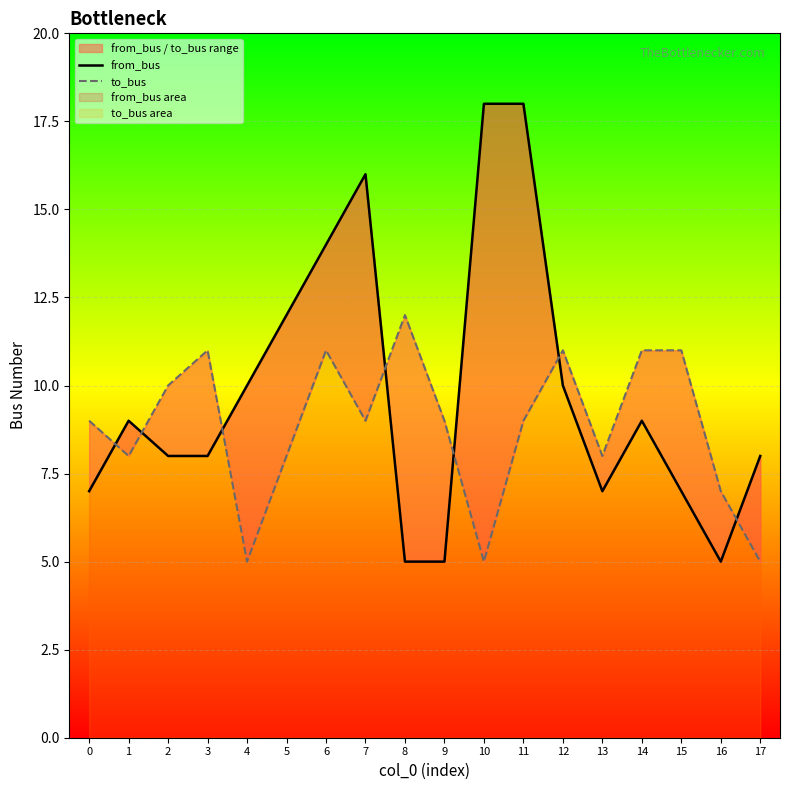

Between which two adjacent categories do to_bus and from_bus first intersect?

0 and 1